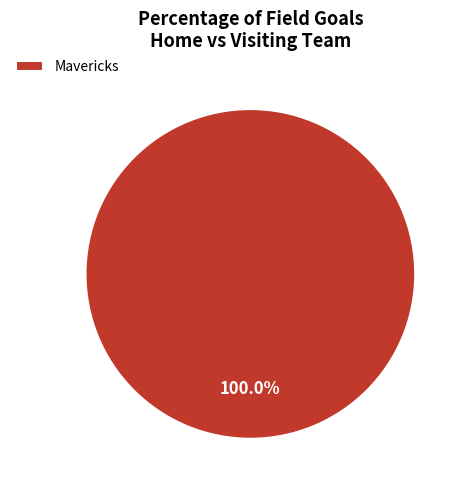

Which slice represents more than half of the pie?

Mavericks